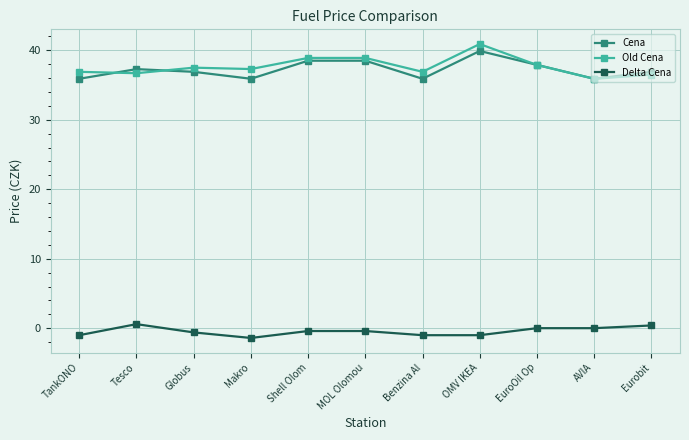

Does the chart have visible grid lines?

Yes